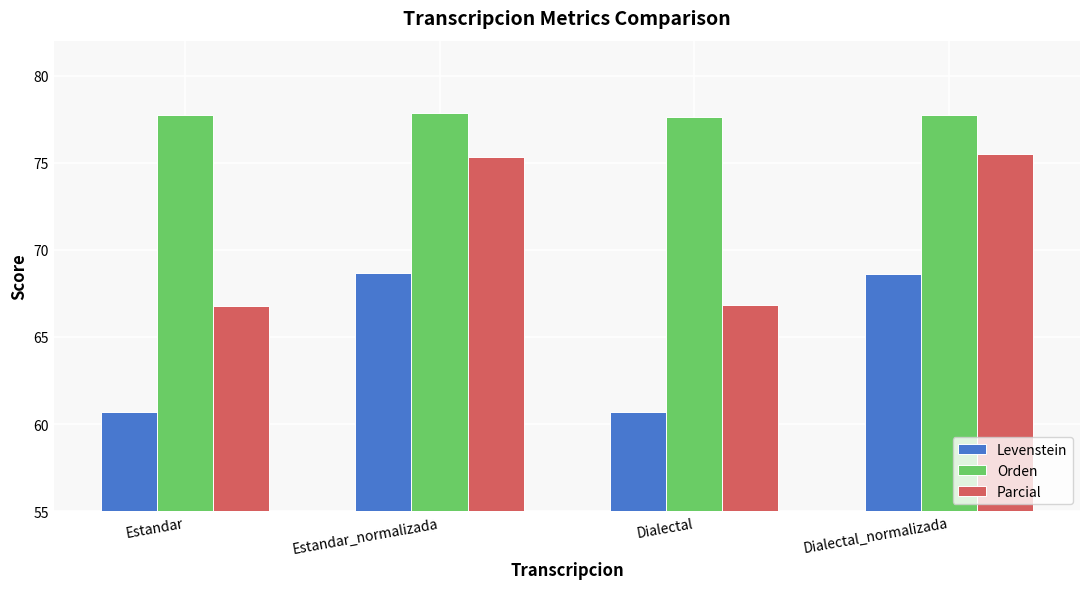

What is the total value across all series at Estandar?

205.2